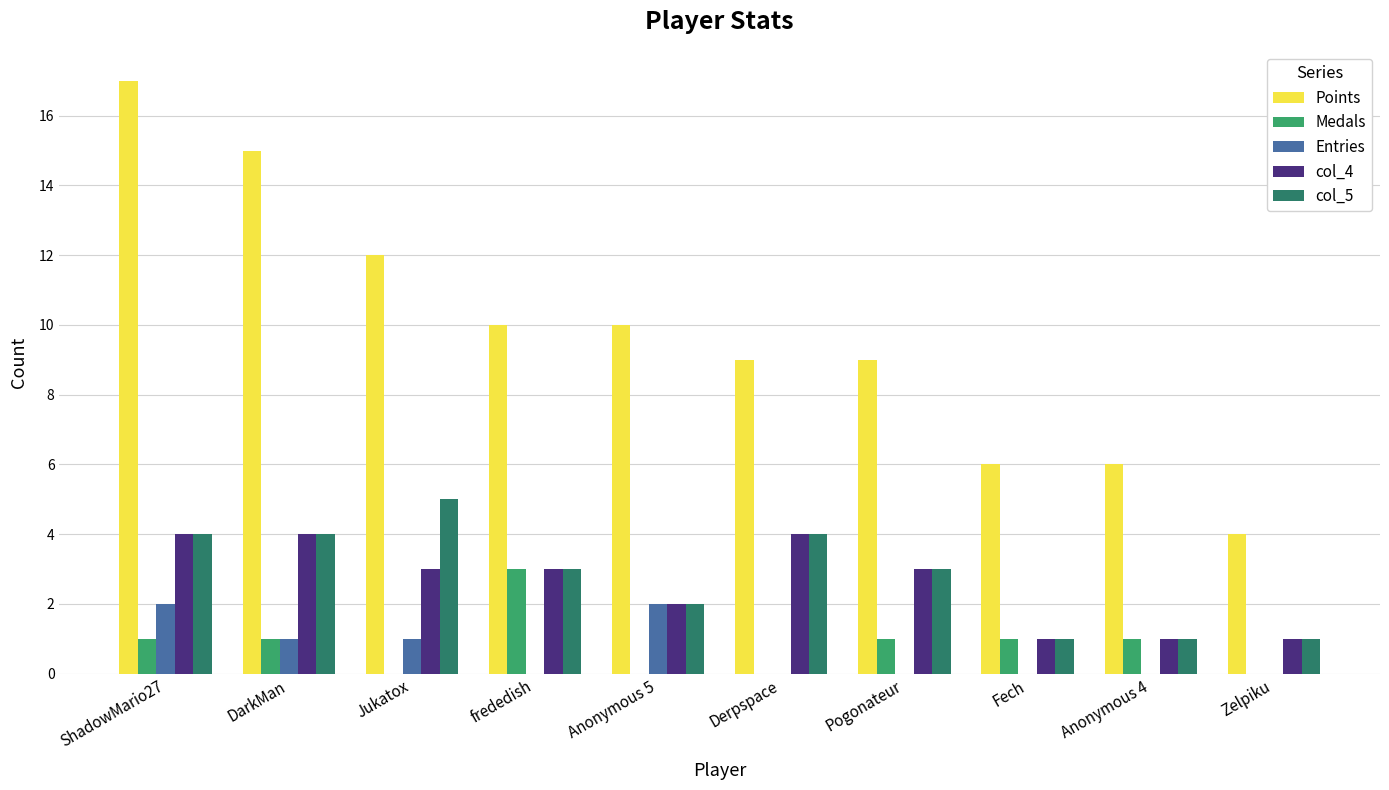

True or false: Entries has a value of 2 at DarkMan.

False